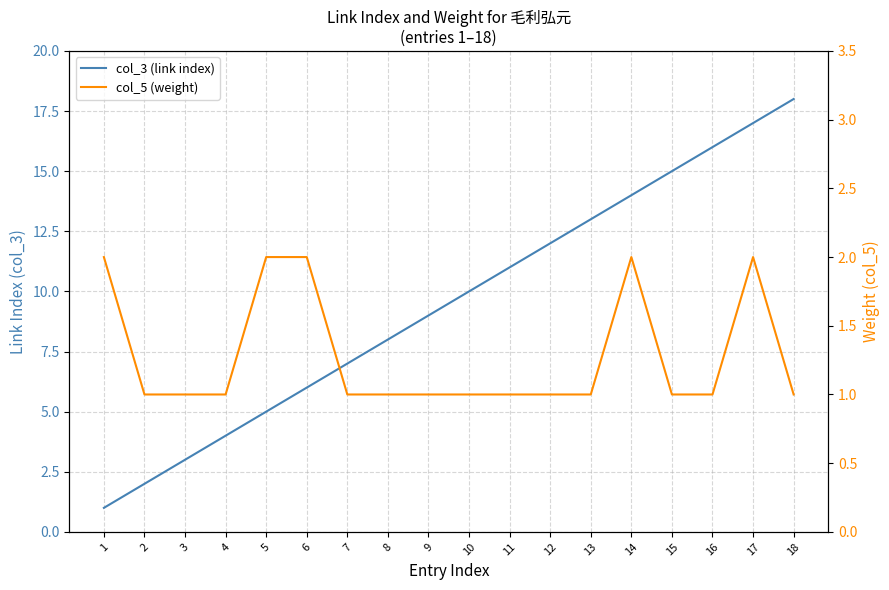

Count the number of categories in the chart.

18